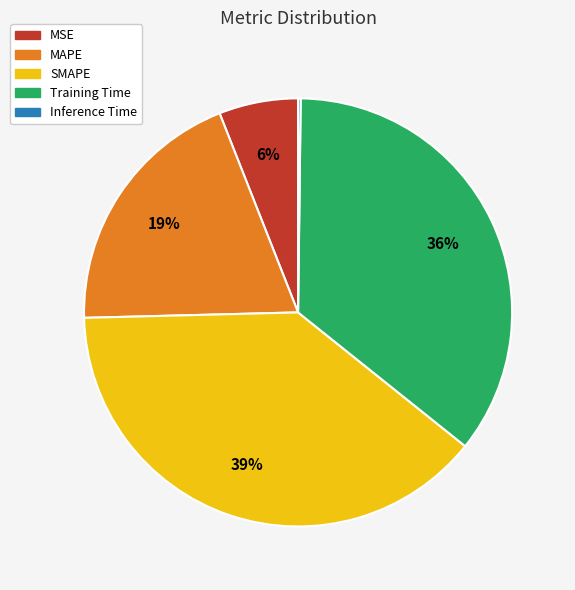

Which has a higher value, MAPE or SMAPE?

SMAPE